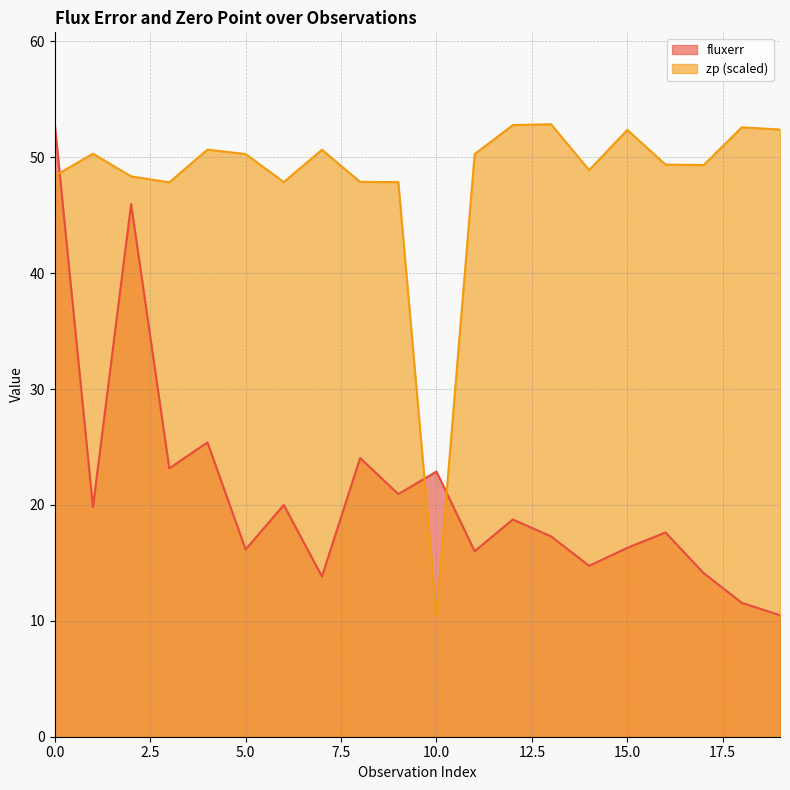

At 13, list the series in order from largest to smallest.

zp, fluxerr